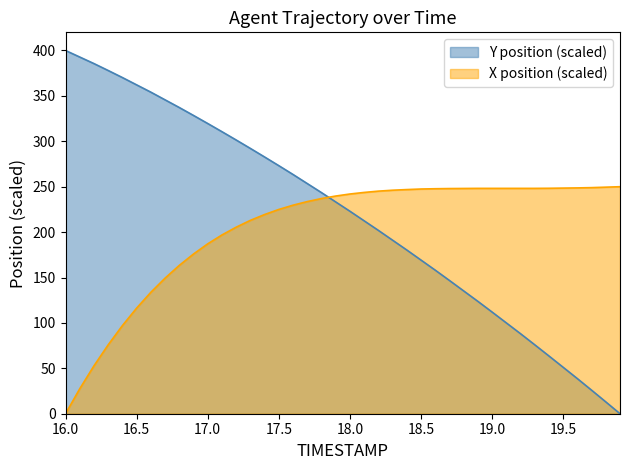

Which category has the highest value in the Y series?

16.0